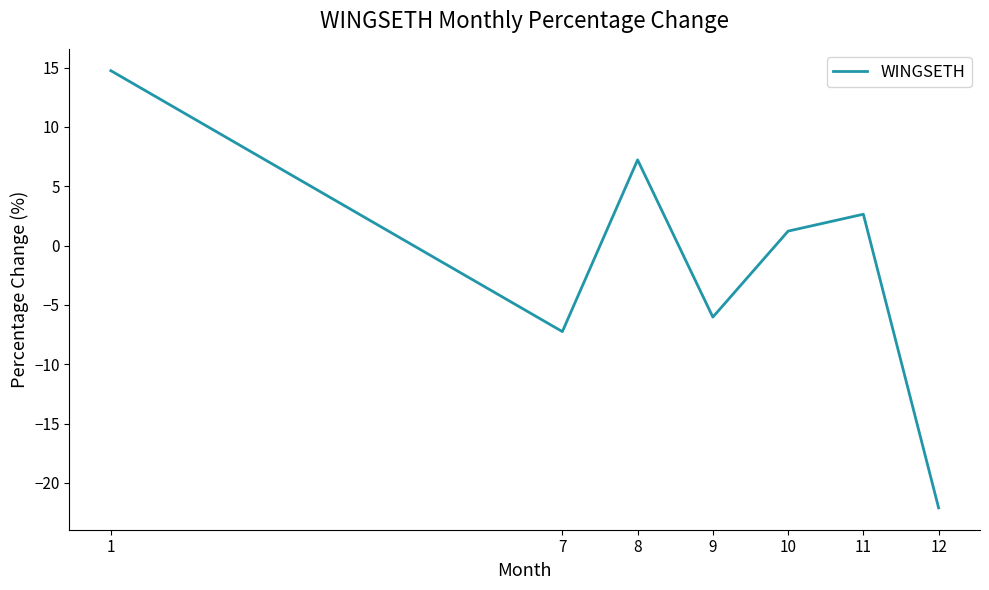

What is the difference between the maximum and minimum values?

36.9